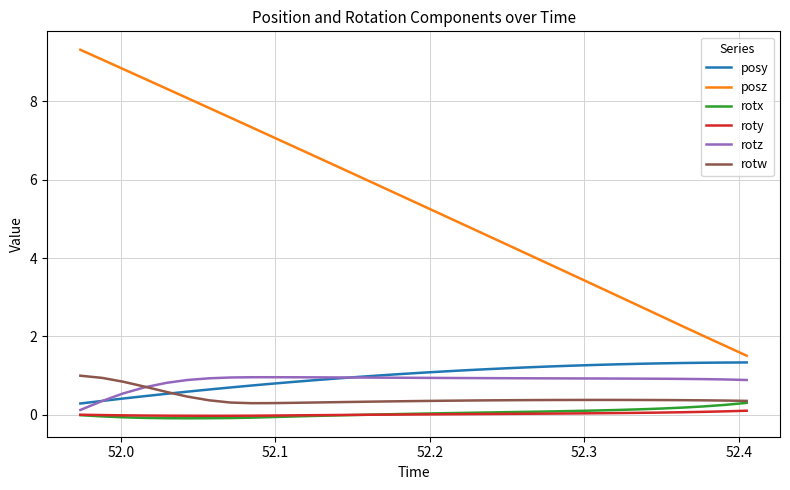

What is the sum of all rotz values?

27.6